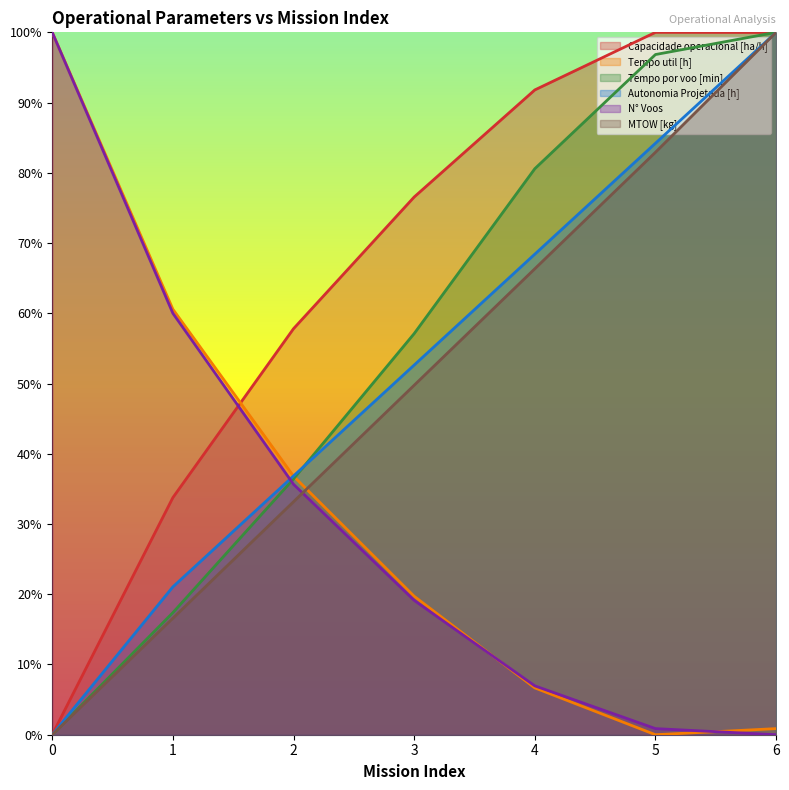

Reading left to right, what are all the values shown in this chart?

Capacidade operacional [ha/h]: 0.0	0.3	0.6	0.8	0.9	1.0	1.0
Tempo util [h]: 1.0	0.6	0.4	0.2	0.1	0.0	0.0
Tempo por voo [min]: 0.0	0.2	0.4	0.6	0.8	1.0	1.0
Autonomia Projetada [h]: 0.0	0.2	0.4	0.5	0.7	0.8	1.0
N° Voos: 1.0	0.6	0.4	0.2	0.1	0.0	0.0
MTOW [kg]: 0.0	0.2	0.3	0.5	0.7	0.8	1.0